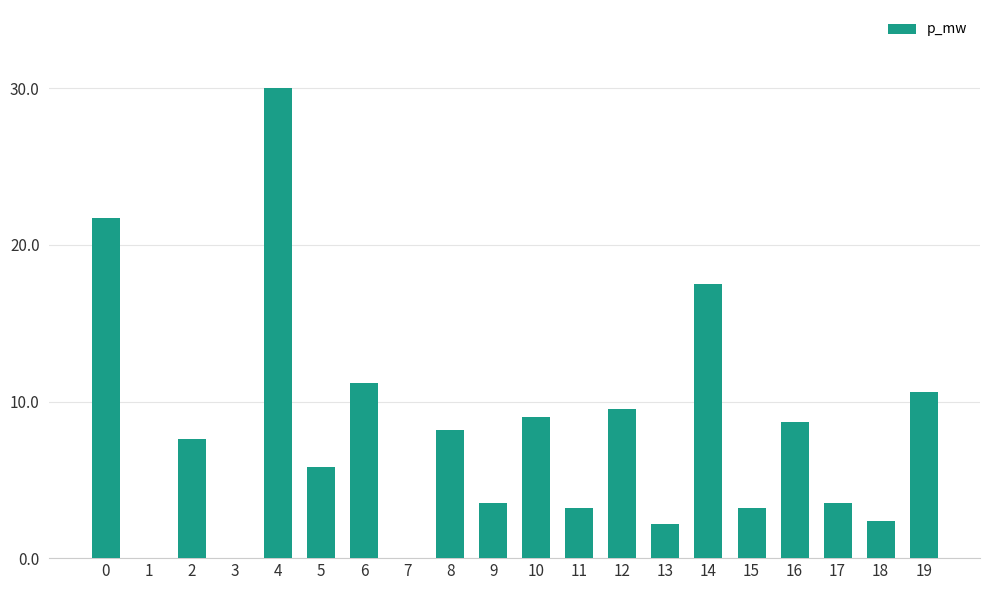

What is the sum of all values?

157.8